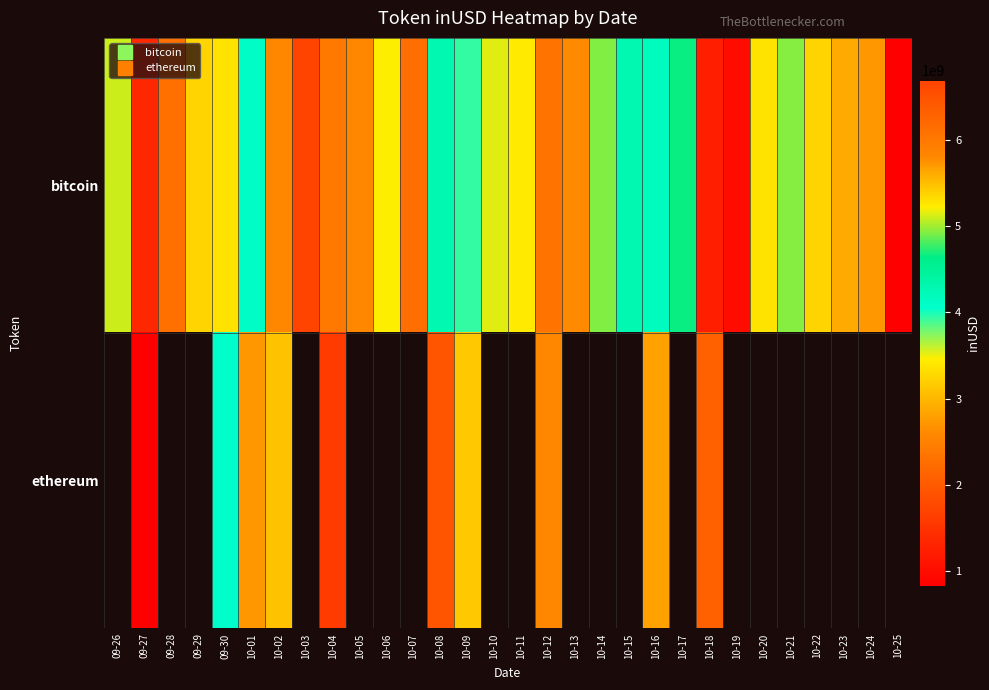

How many distinct data groups are displayed?

2